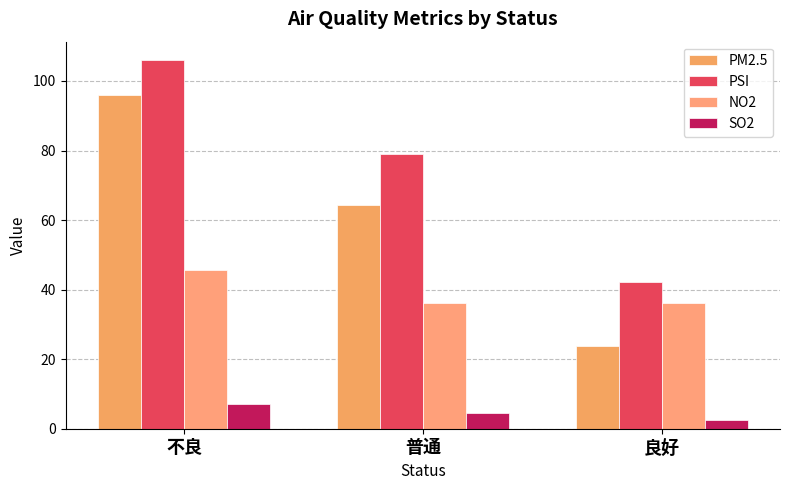

Reading left to right, what are all the values shown in this chart?

PM2.5: 96.0	64.4	23.9
PSI: 106.0	79.0	42.1
NO2: 45.5	36.1	36.1
SO2: 7.0	4.7	2.6